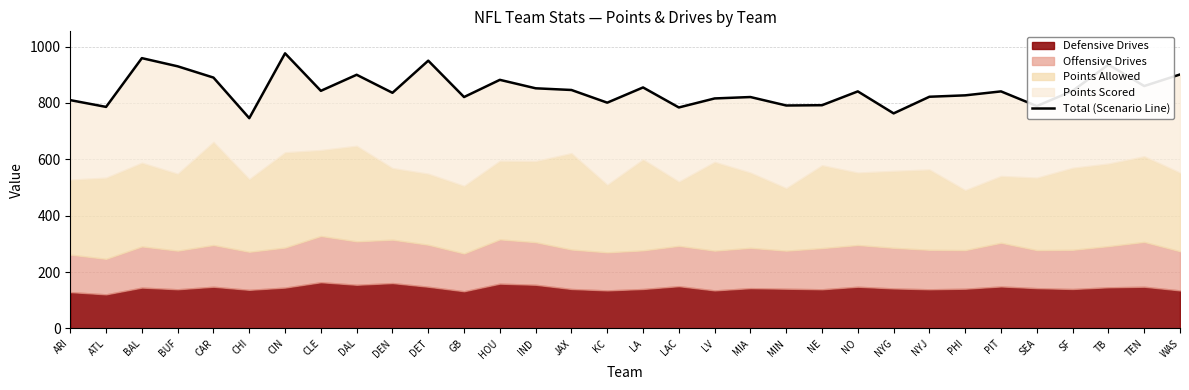

What is the maximum value shown in the chart?

976